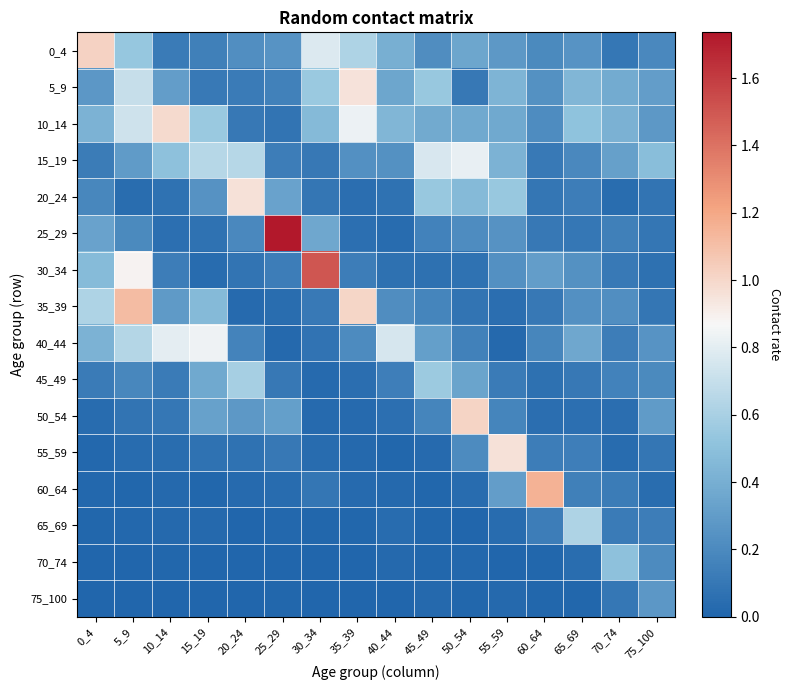

Which series has the largest range (max minus min)?

25_29